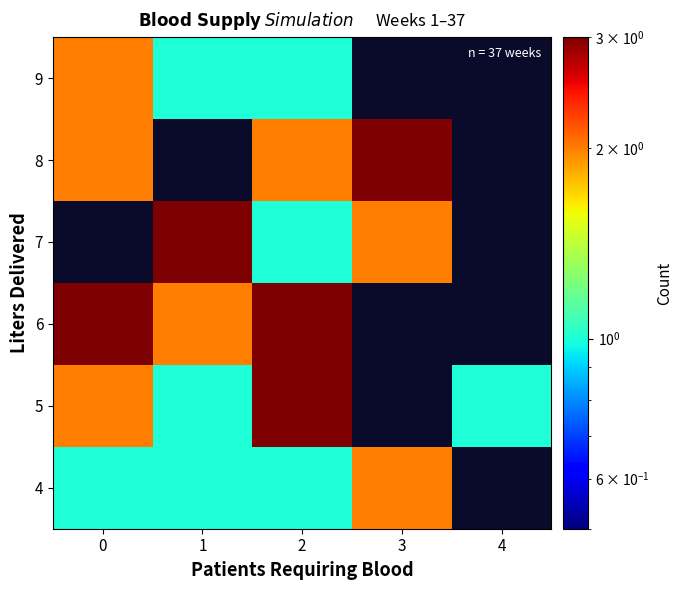

What is the smallest value displayed?

1.0